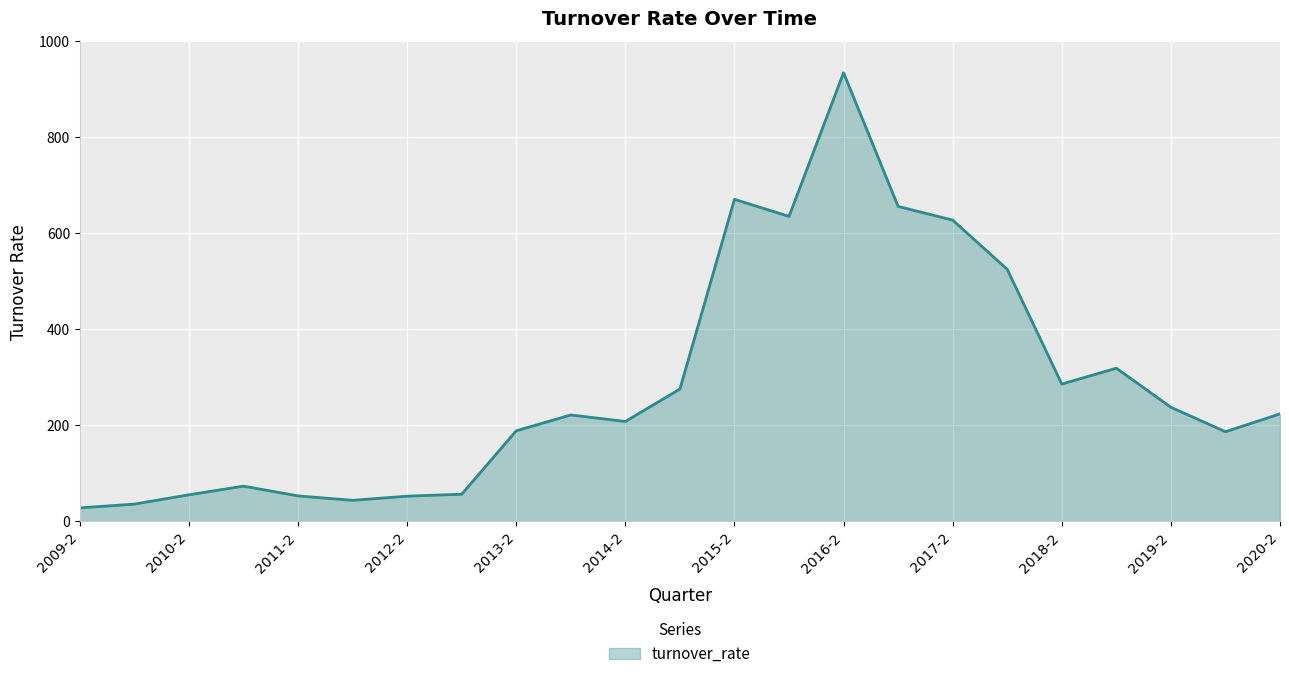

What is the greatest value displayed?

934.4